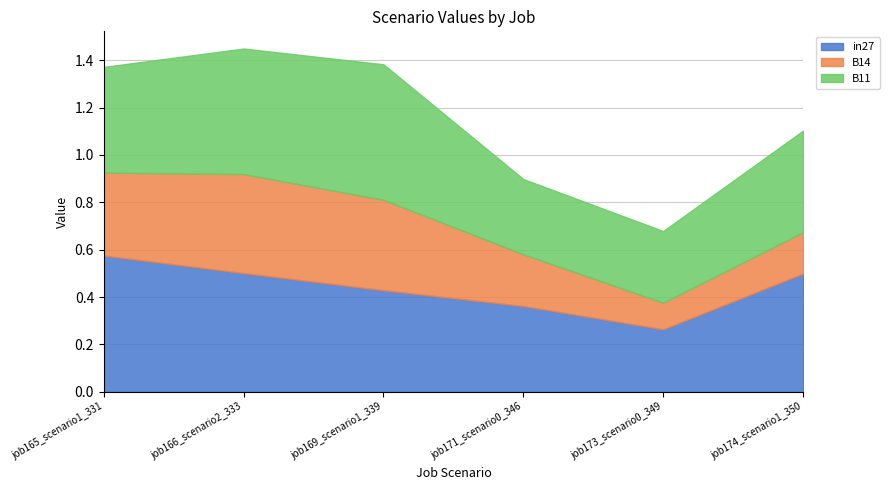

Which category has the highest value in the in27 series?

job165_scenario1_331